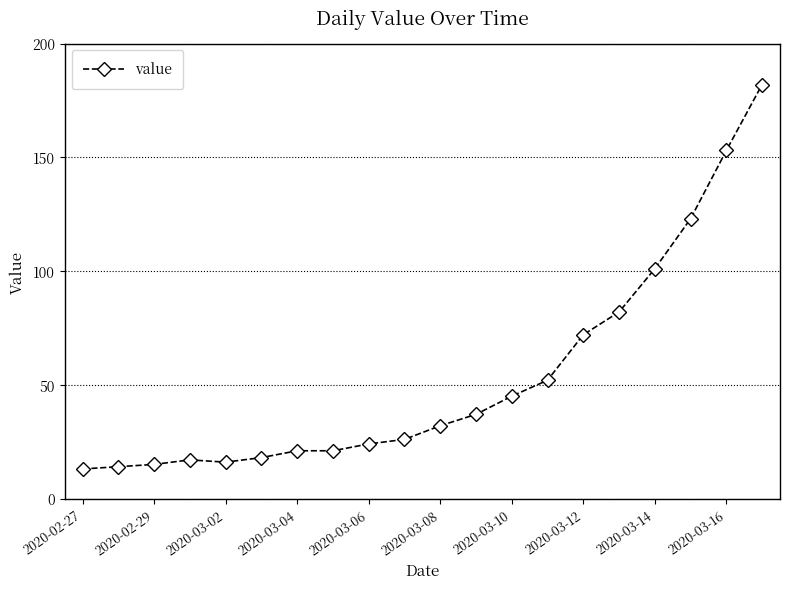

What is the difference between the maximum and second lowest values?

168